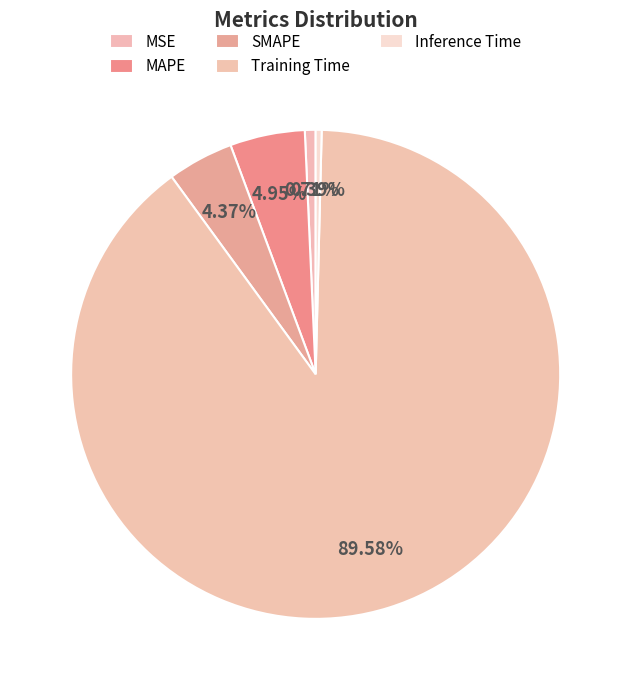

Which has a higher value, Training Time or SMAPE?

Training Time